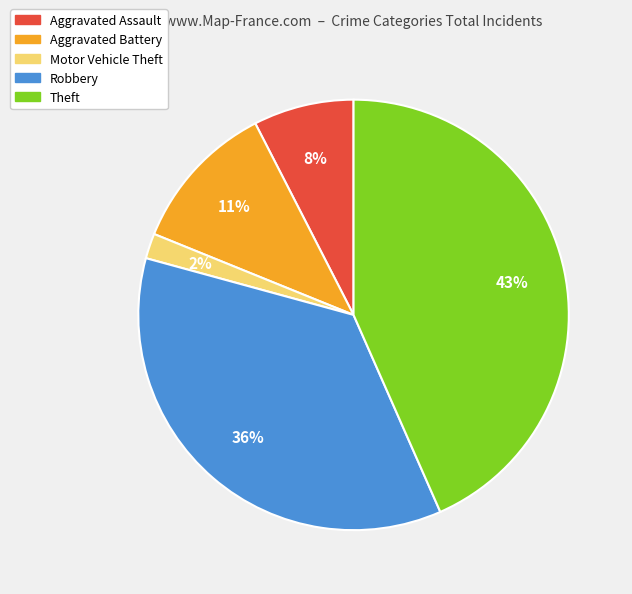

Which has a higher value, Motor Vehicle Theft or Theft?

Theft